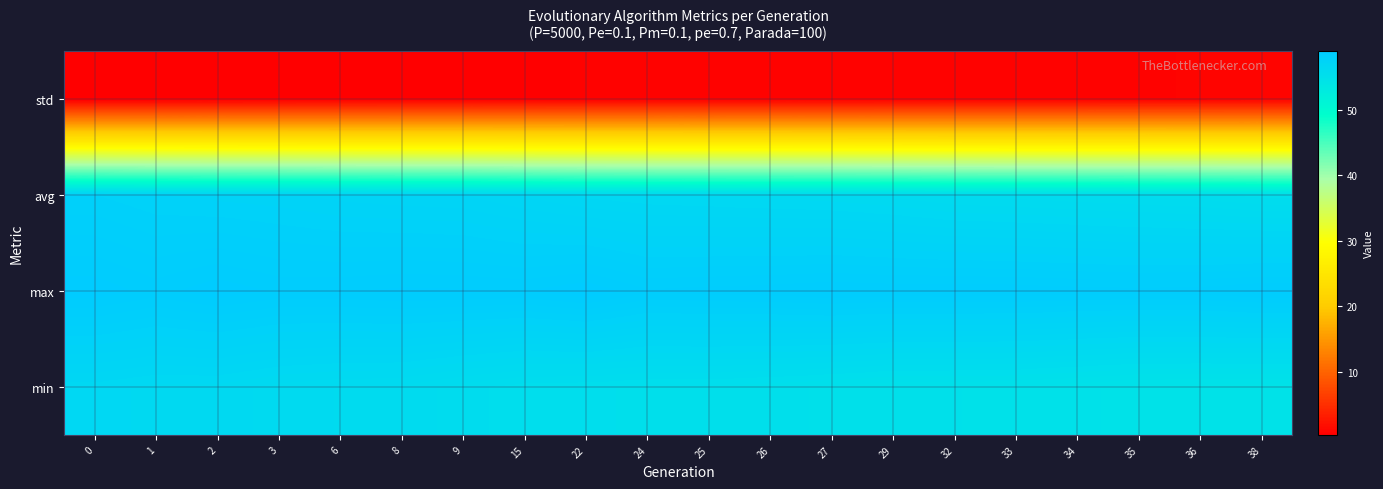

Which has a higher value, 15 or 2?

2